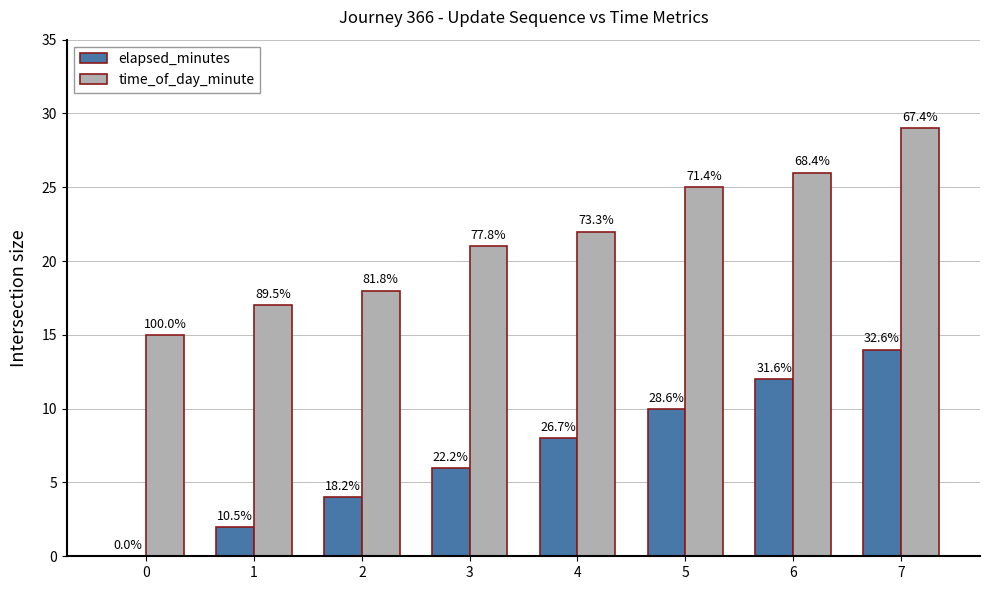

What is the value of the time_of_day_minute bar at the 6th from the left?

25